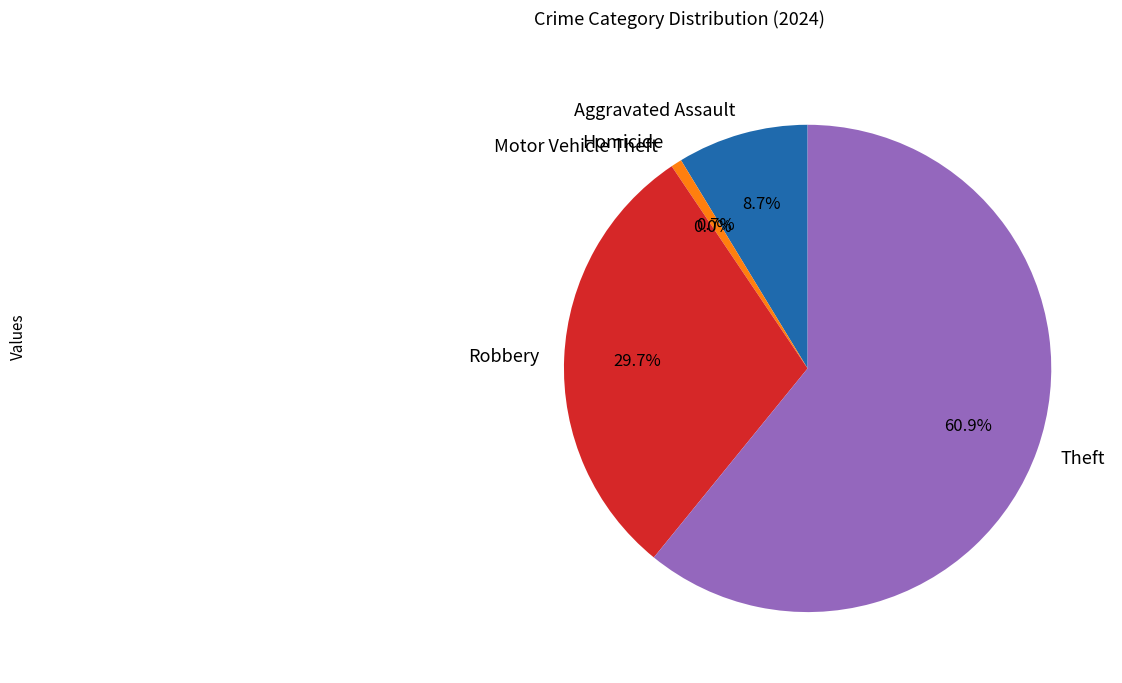

To the nearest percent, what percentage of the pie is Theft?

61%